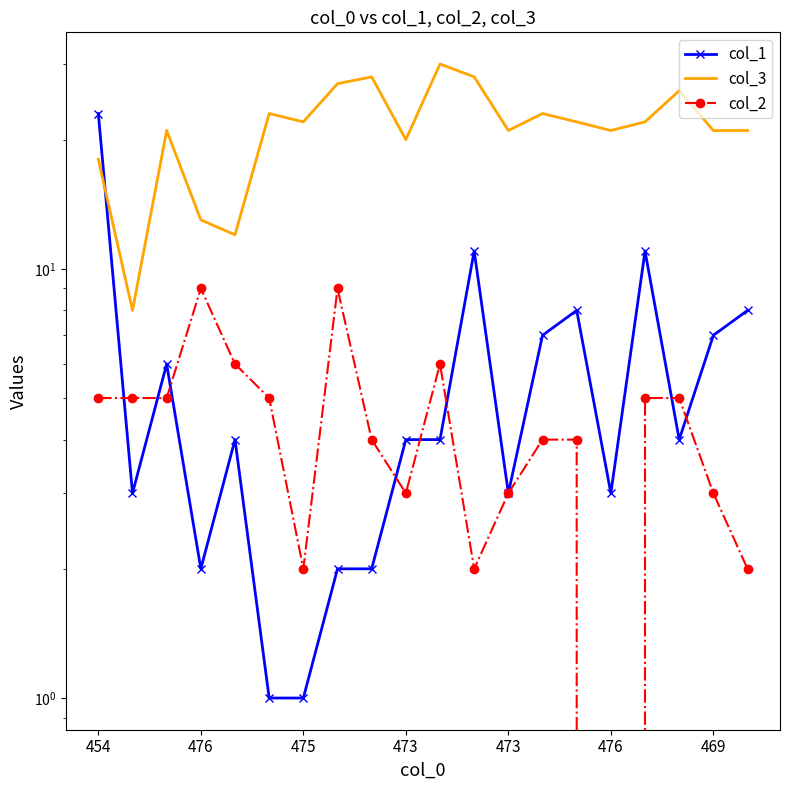

At 10, list the series in order from largest to smallest.

col_3, col_2, col_1